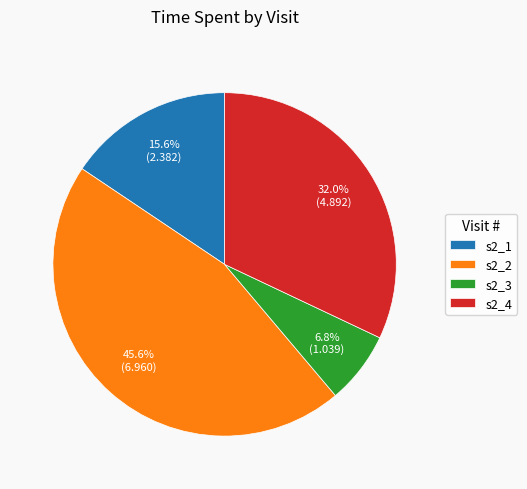

Approximately how many times larger is the value at s2_2 compared to s2_3?

6.7